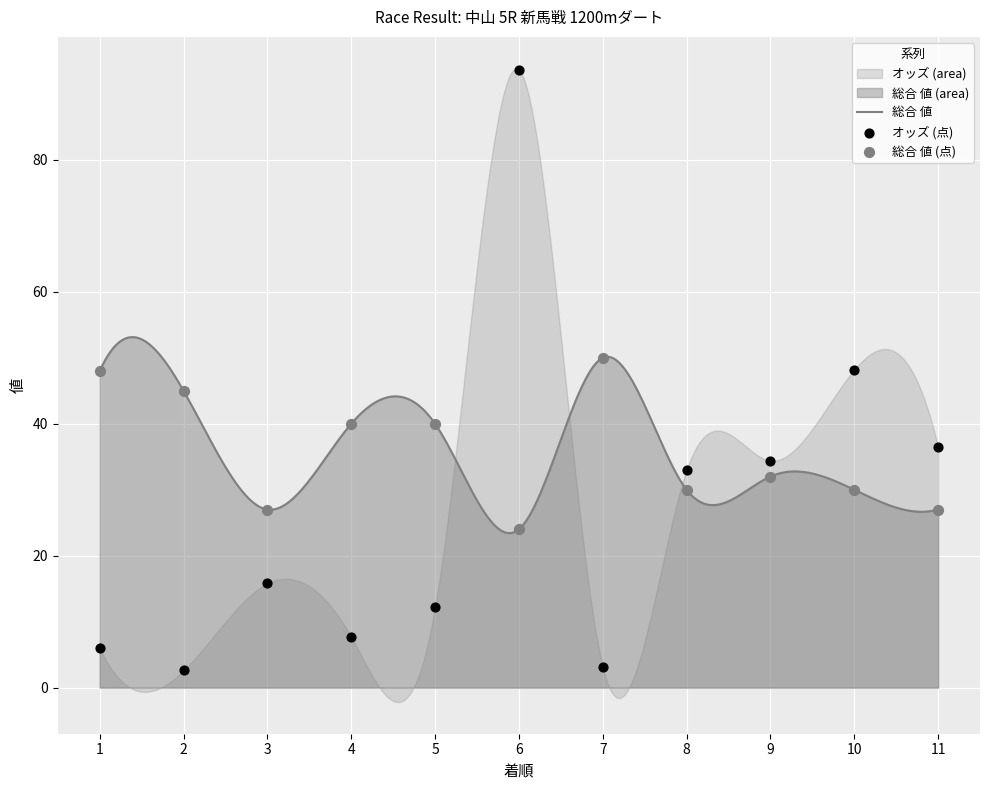

Which series contains the lowest Y value?

オッズ